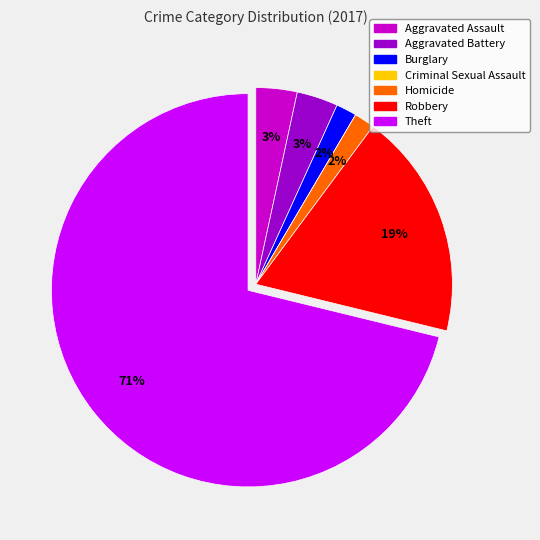

Which slice represents more than half of the pie?

Theft